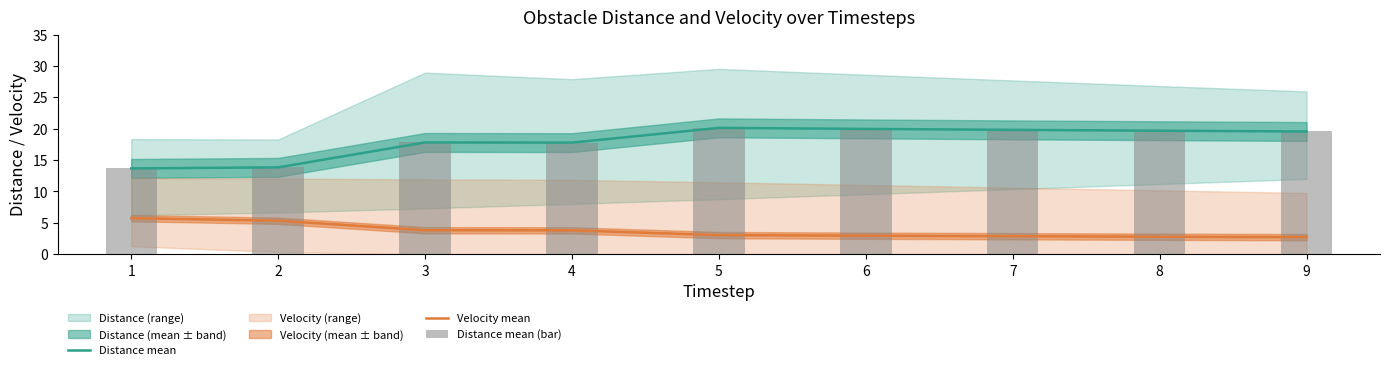

What is the total value across all series at 1?

33.1